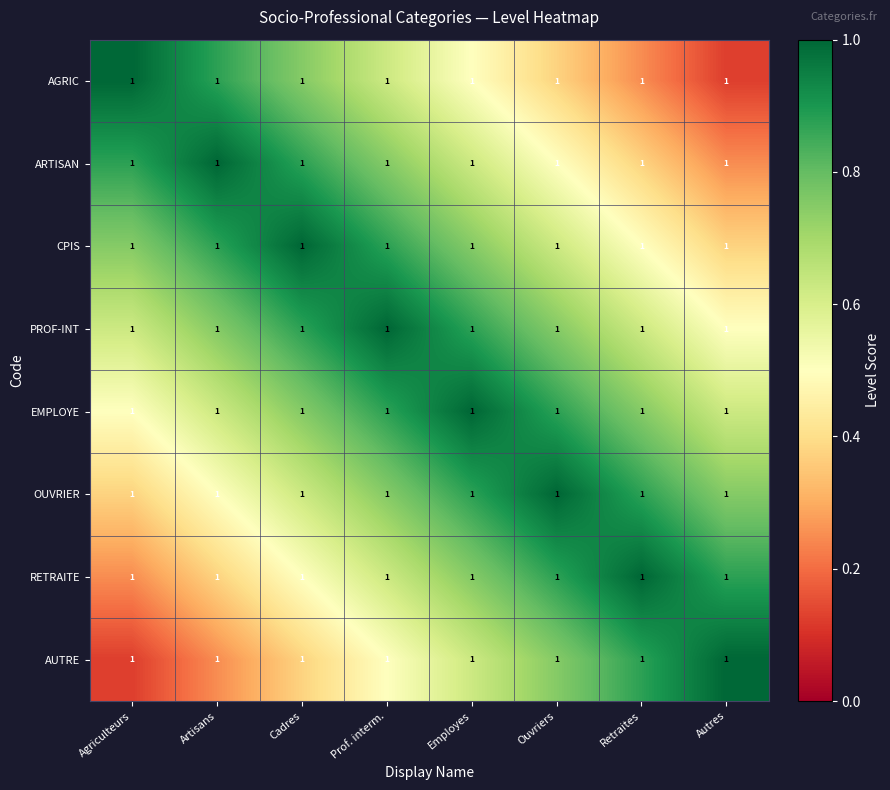

What is the maximum value for CPIS?

1.0